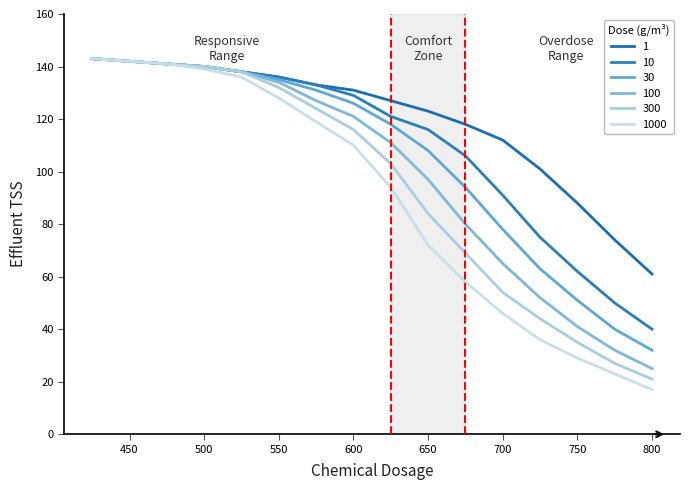

How many lines are shown in the chart?

6